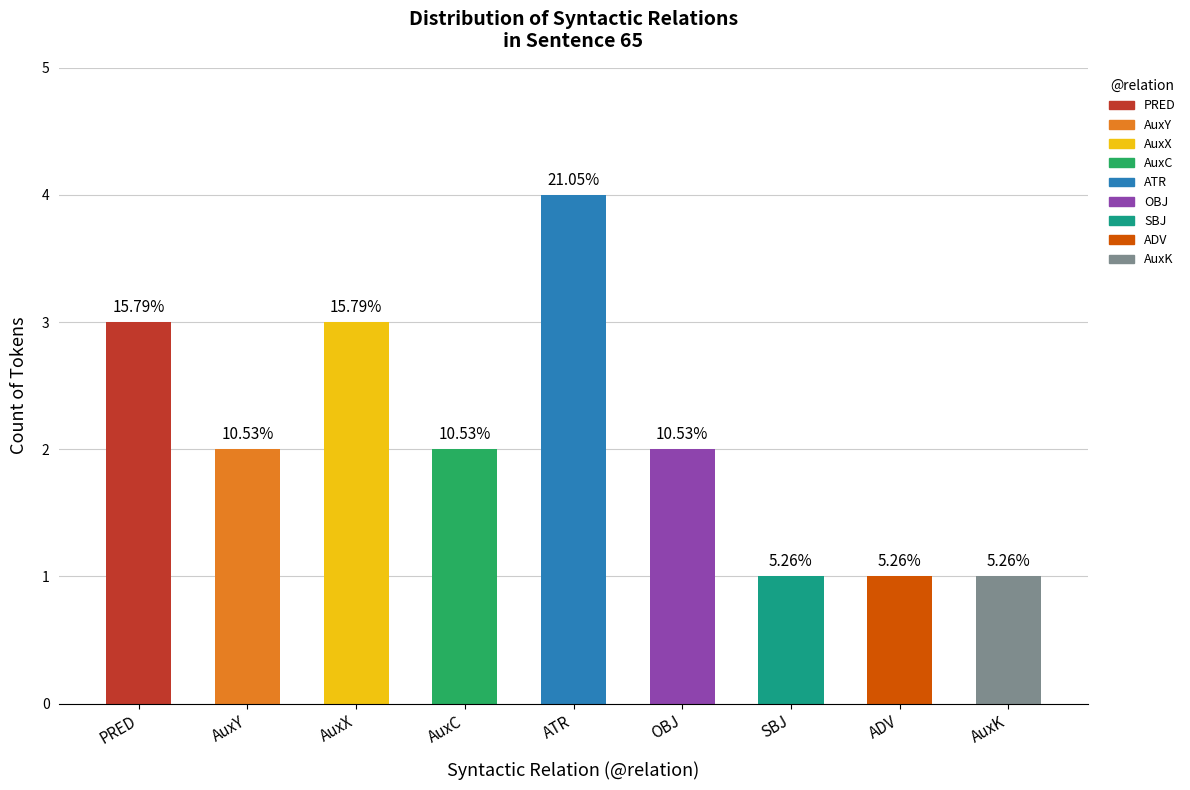

Approximately how many times larger is the value at AuxX compared to PRED?

1.0